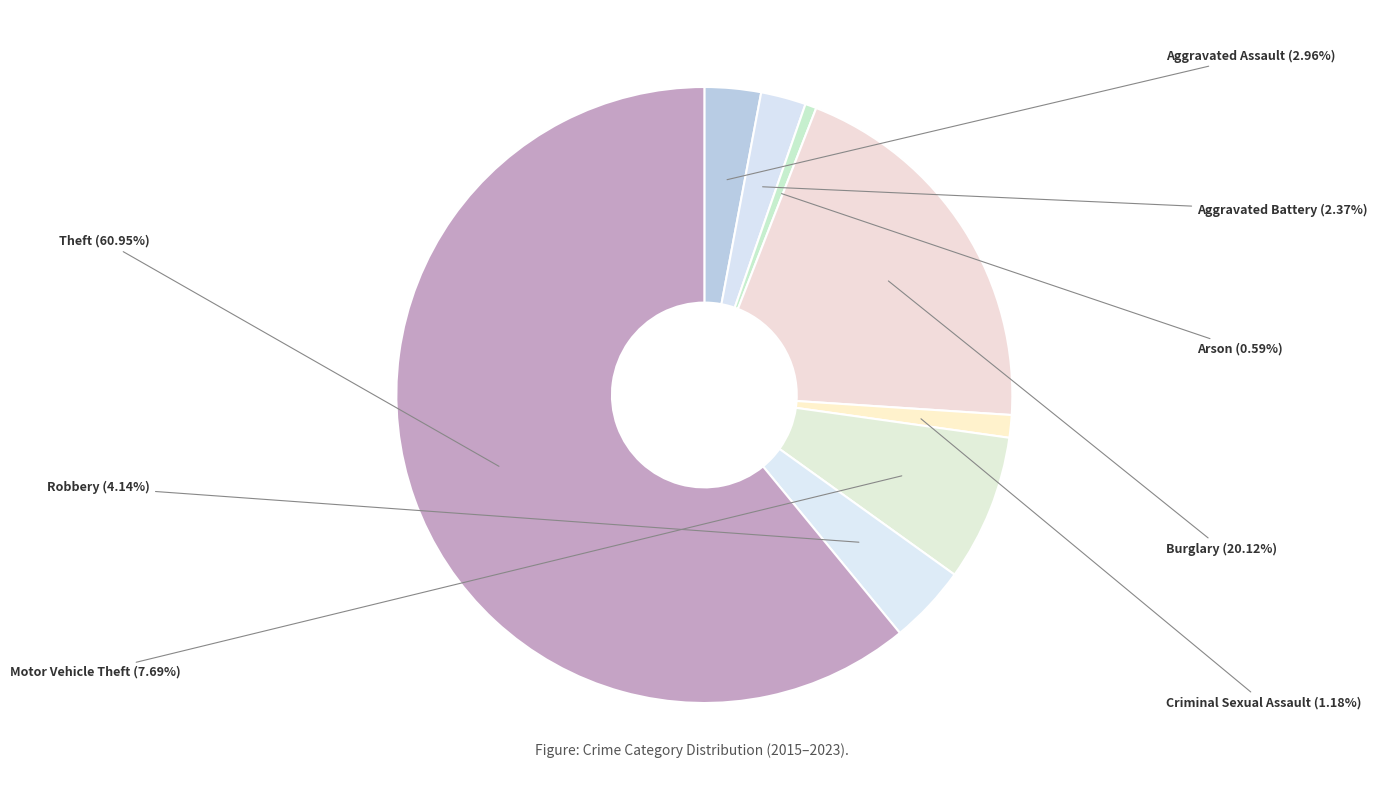

Which category has the smallest portion of the pie?

Arson